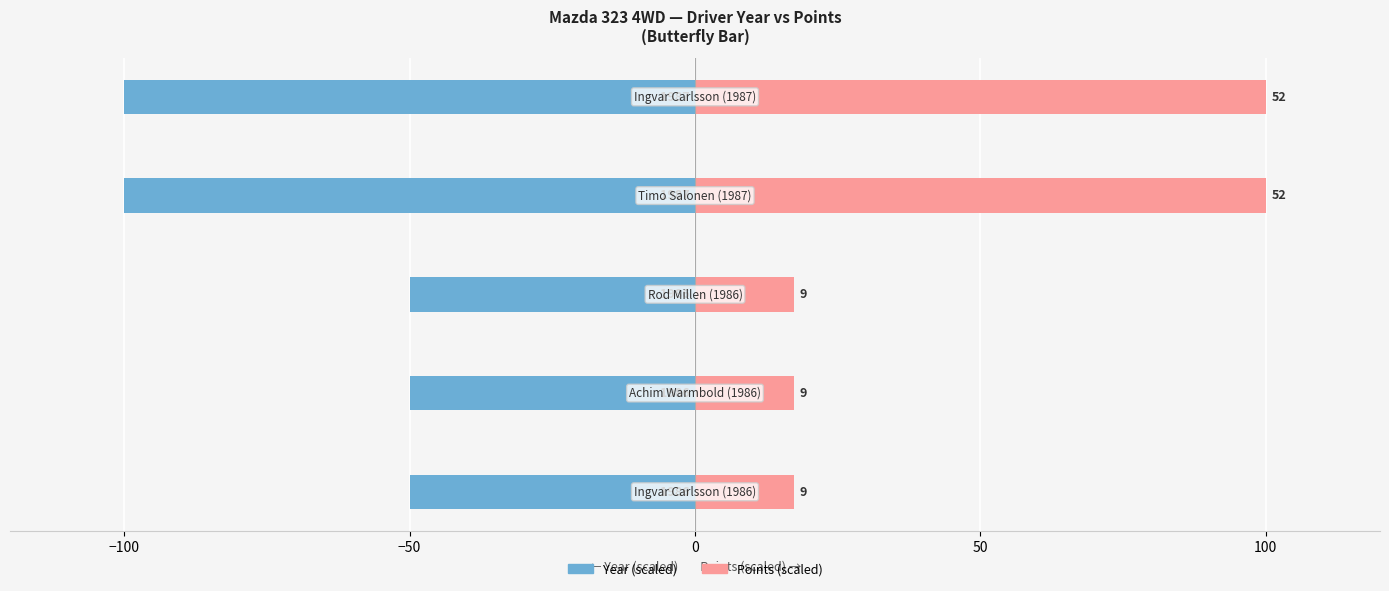

How many bars are there in each group?

2